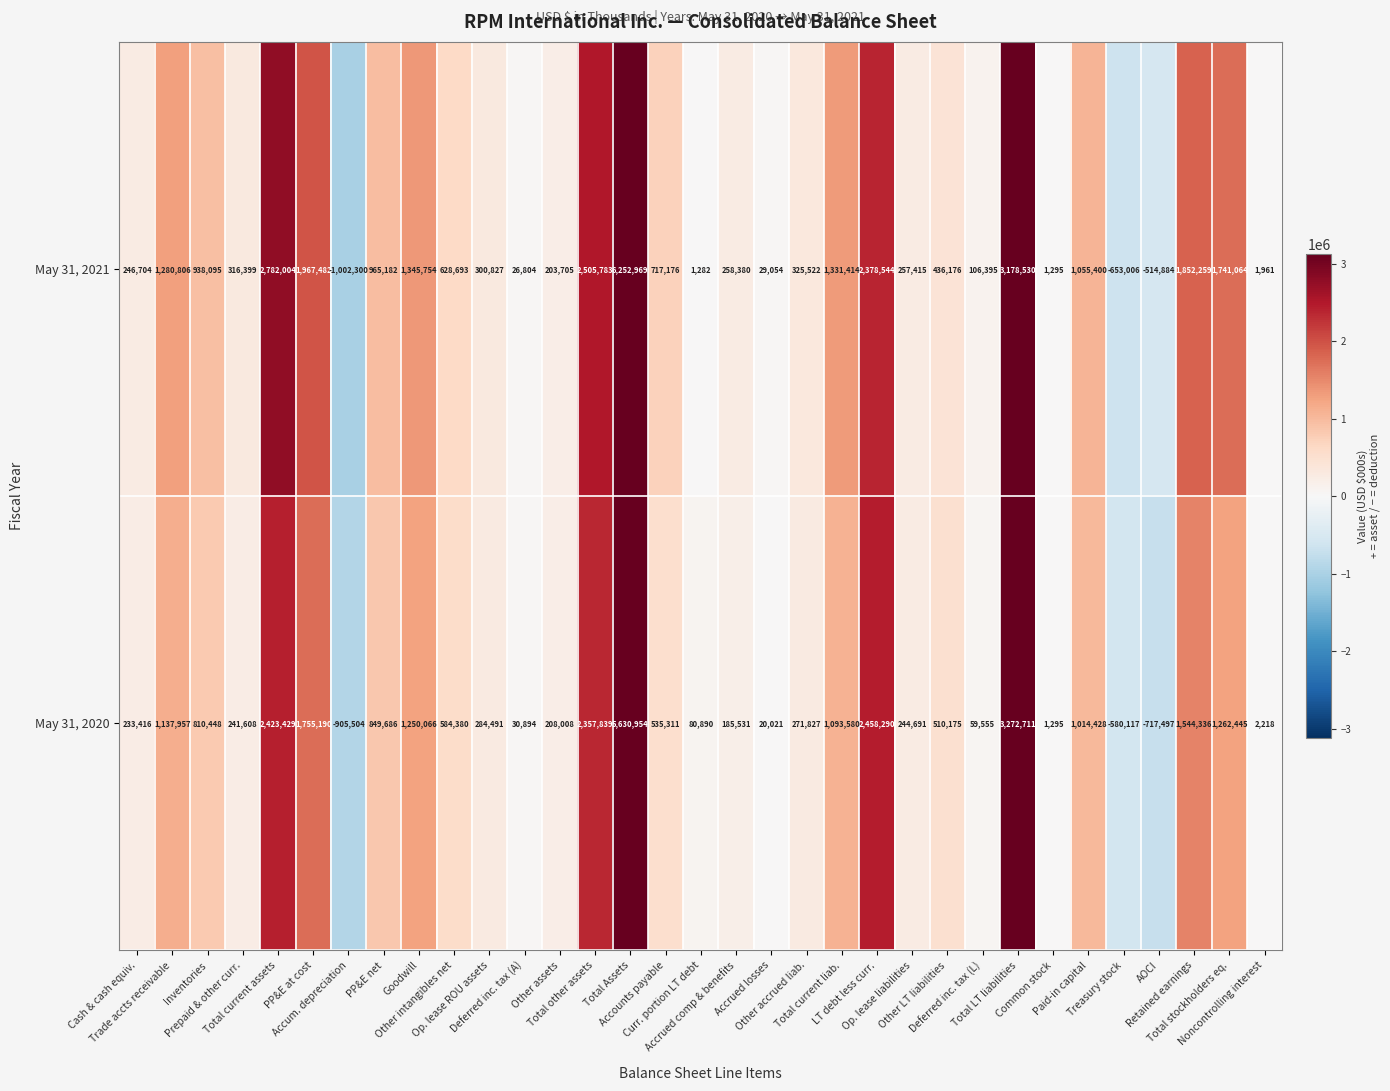

What is the difference between the maximum and minimum values in the May 31, 2020 series?

6536458